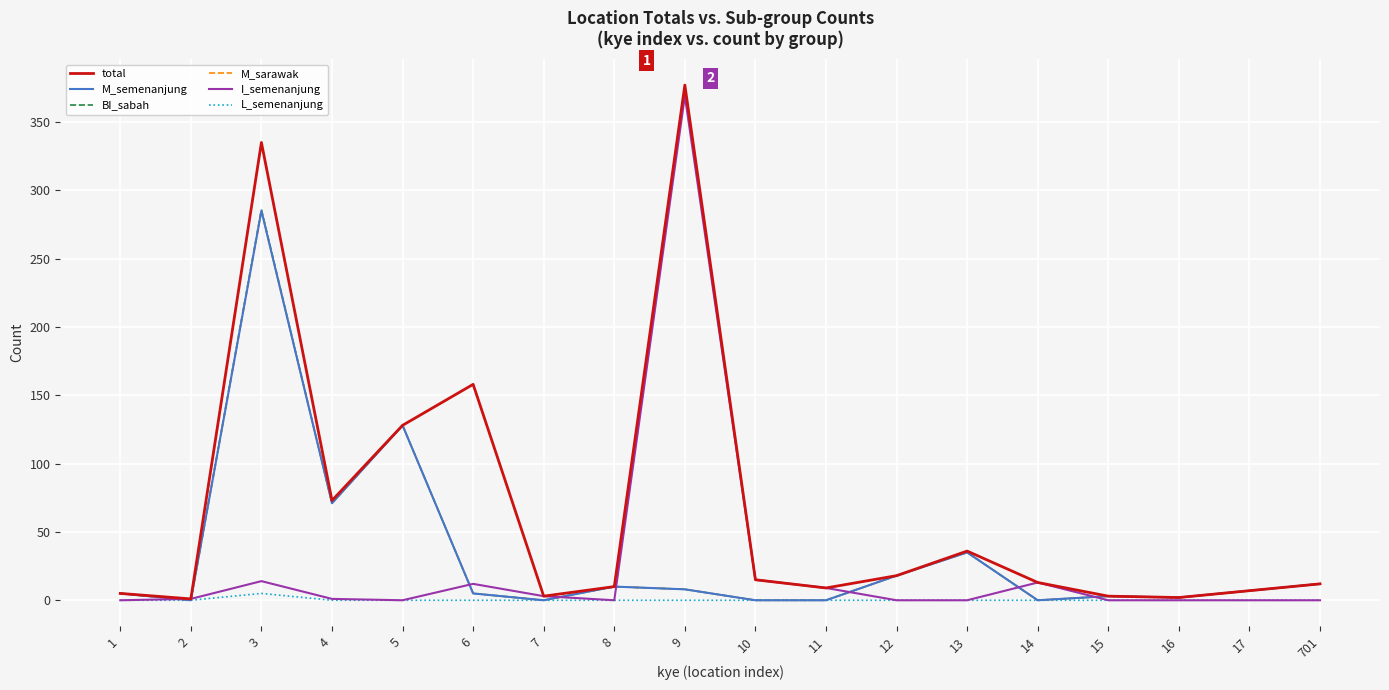

Which category has the lowest value across all series?

2